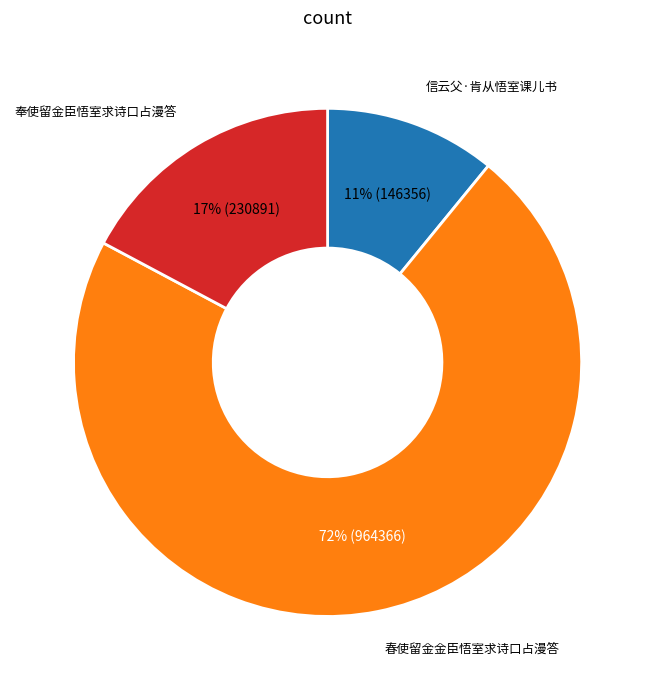

Is it true that 春使留金金臣悟室求诗口占漫答 is 59% of the pie?

False